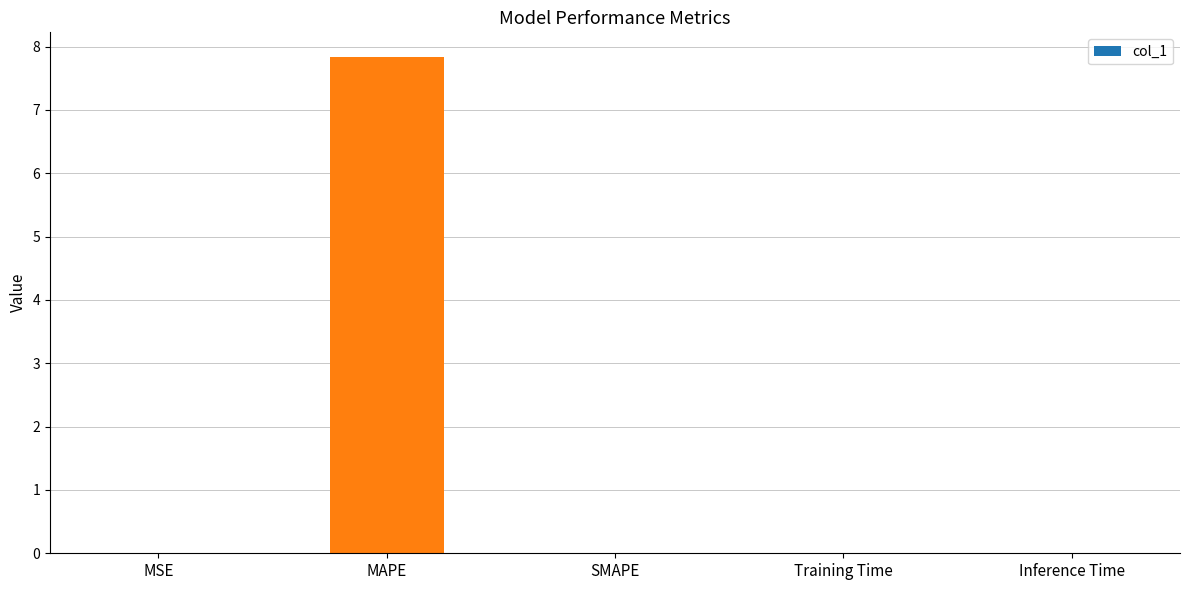

What is the greatest value displayed?

7.8